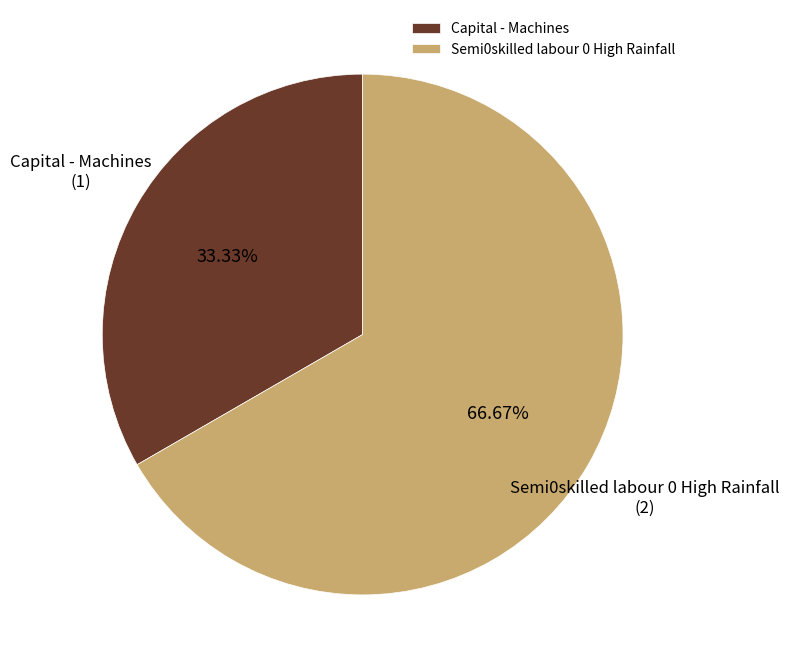

Which has a higher value, Semi0skilled labour 0 High Rainfall or Capital - Machines?

Semi0skilled labour 0 High Rainfall